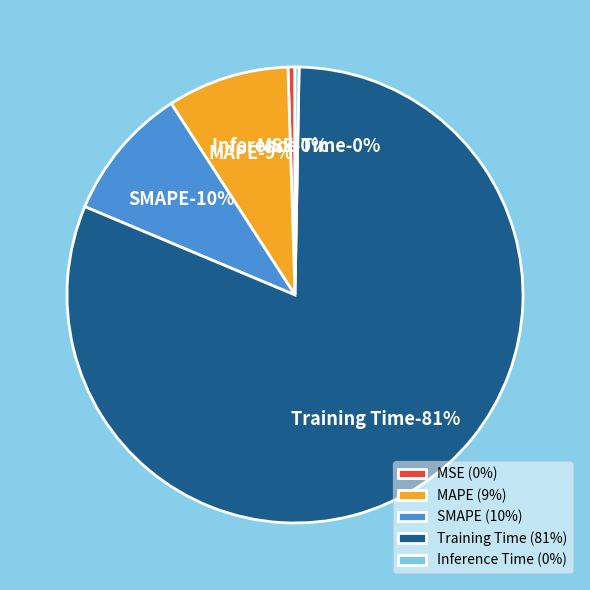

What percentage is the SMAPE slice, to the nearest percent?

10%